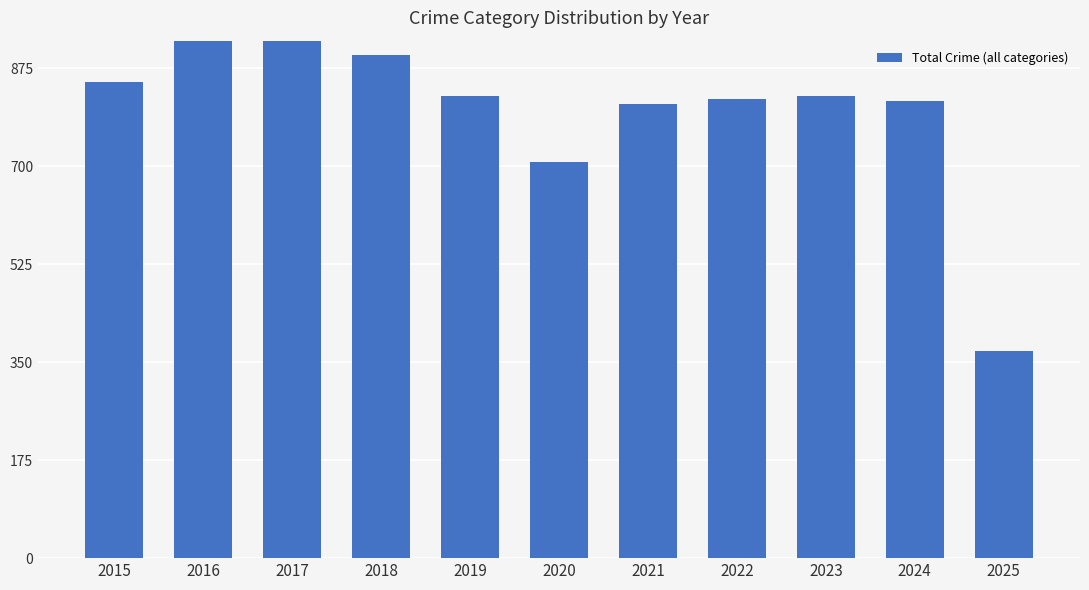

What is the minimum value shown in the chart?

370